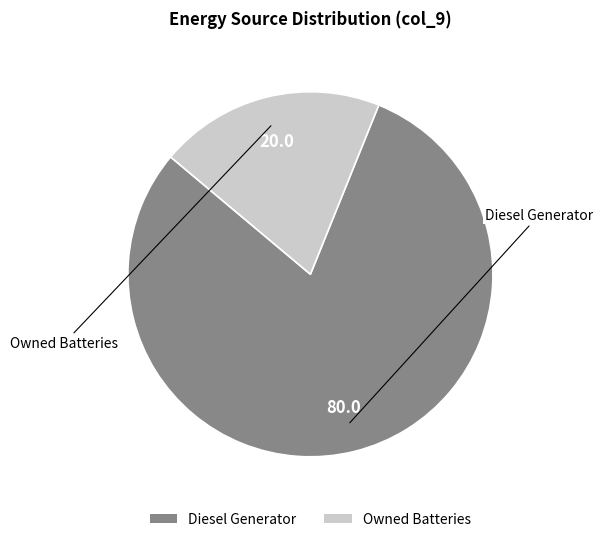

Which category has the biggest portion of the pie?

Diesel Generator